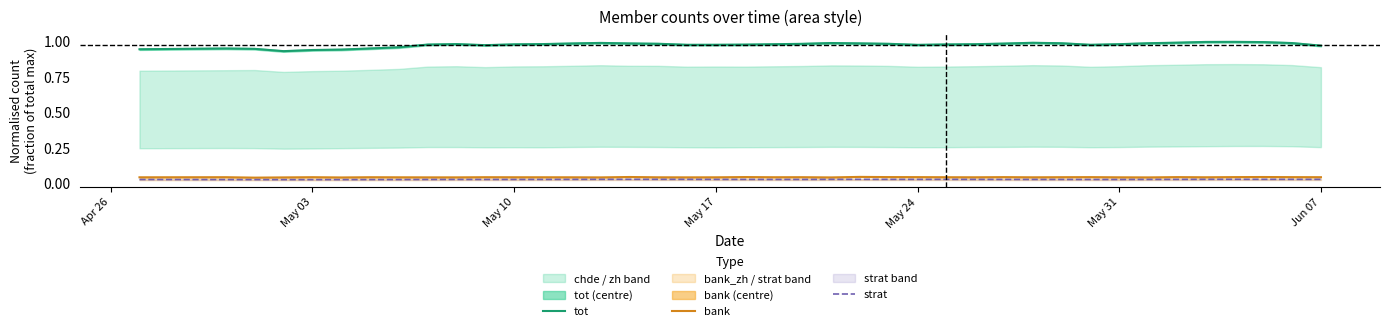

True or false: tot has a value of 0.3 at May 17.

False